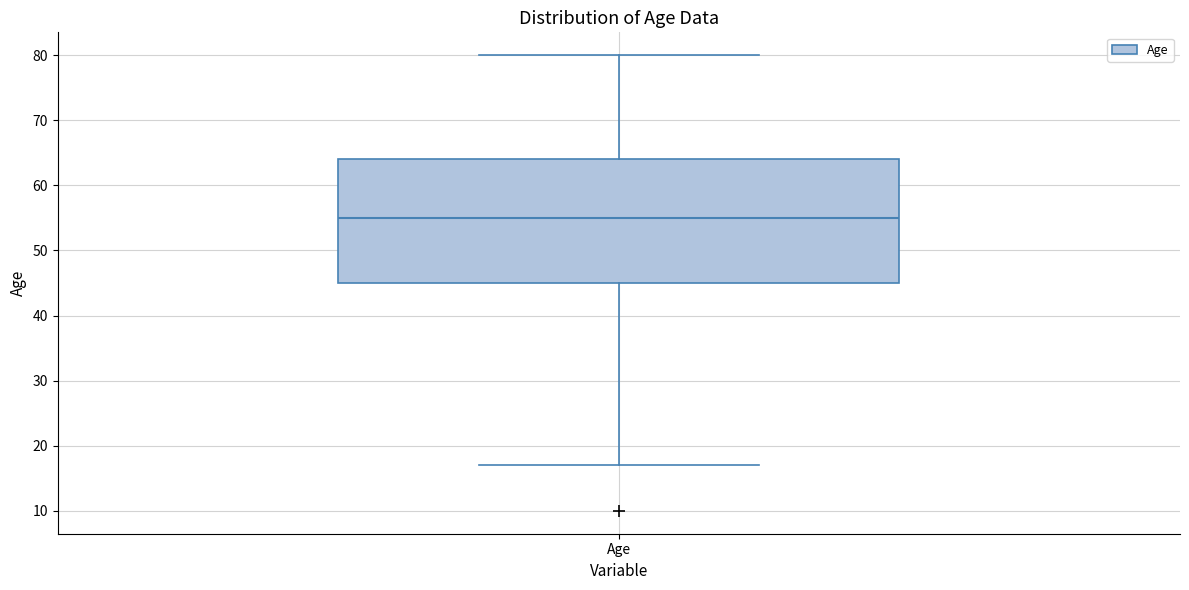

Read this box plot against the y-axis: the position of the median line, the range covered by the box, and the ends of both whiskers. The values are not printed on the chart, so give them approximately, as read against the axis.

median 55, box 45 to 64, whiskers 17 to 80